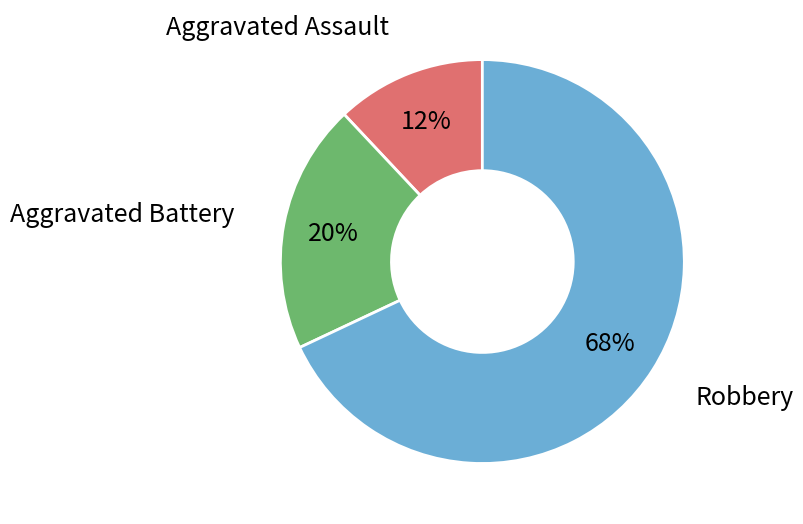

Does any single category account for the majority?

Yes